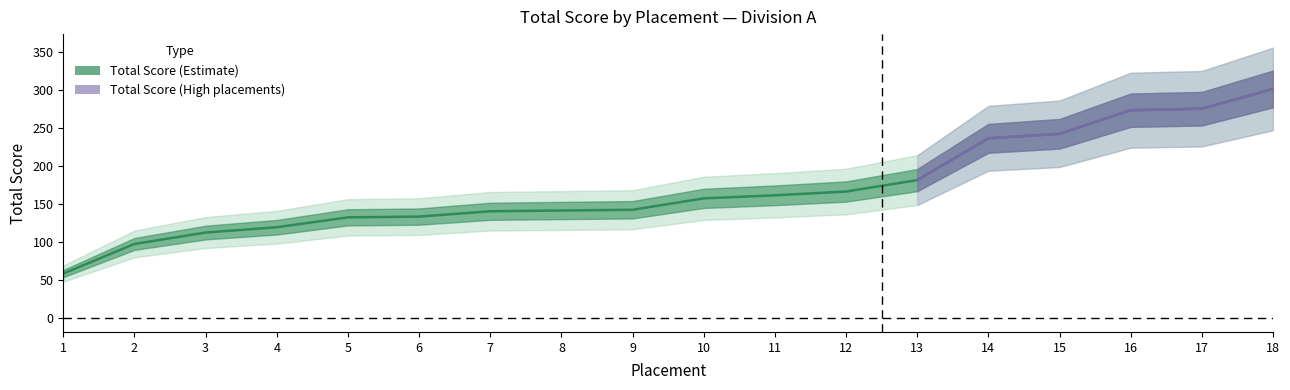

Where is the data nearest to the value 180?

13